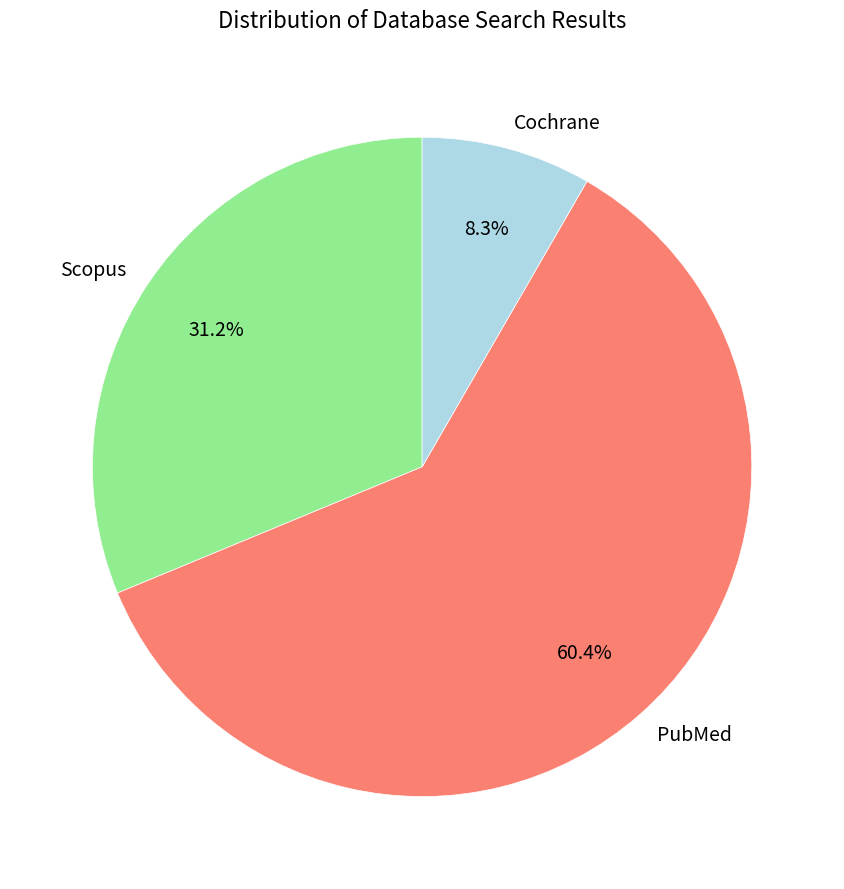

Which slice represents more than half of the pie?

PubMed